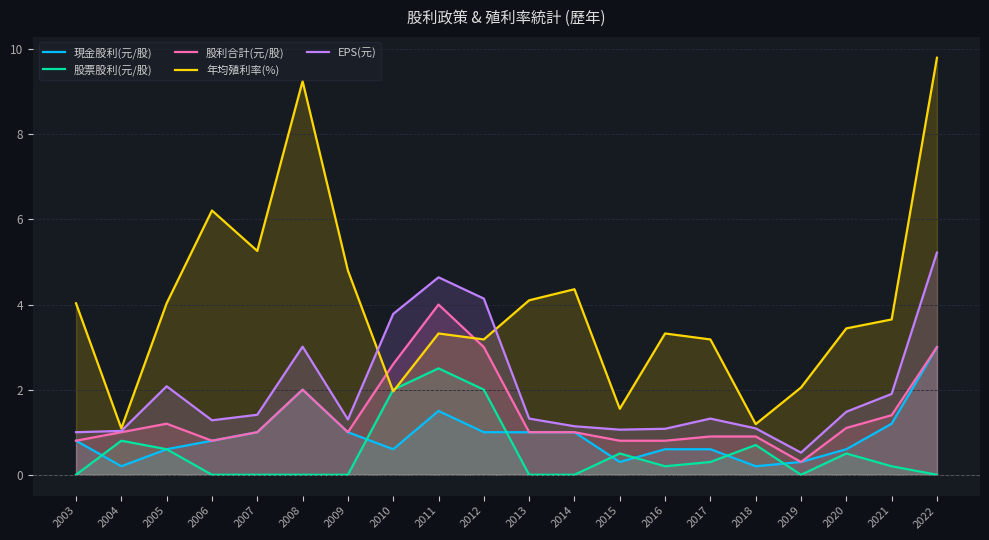

At which category does the chart reach its peak across all series?

2022